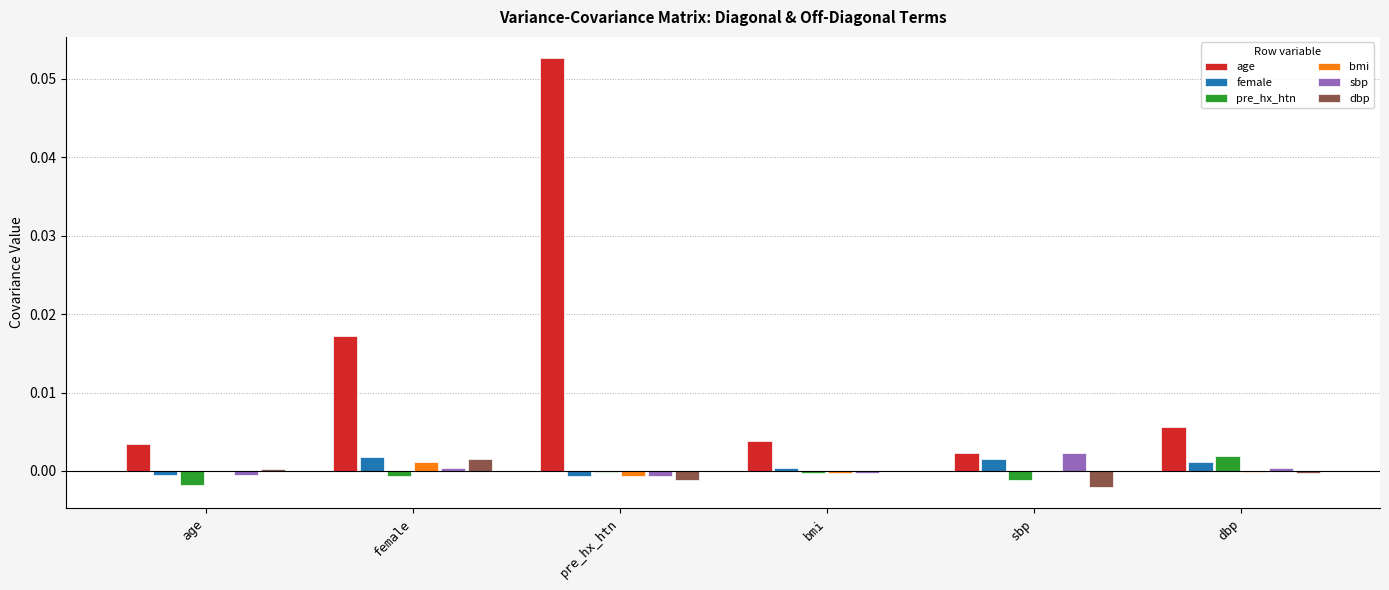

Which series has the largest total across all categories?

age